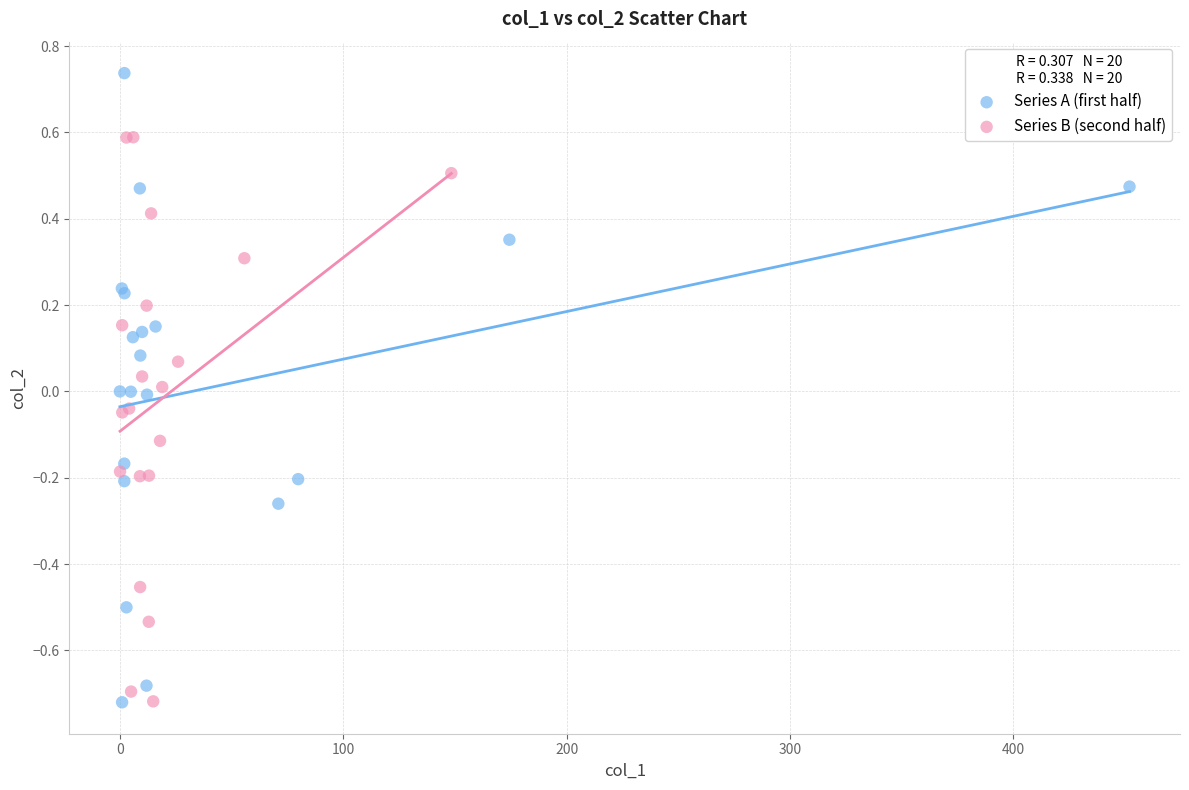

Which series has the widest spread of Y values?

Series A (first half)